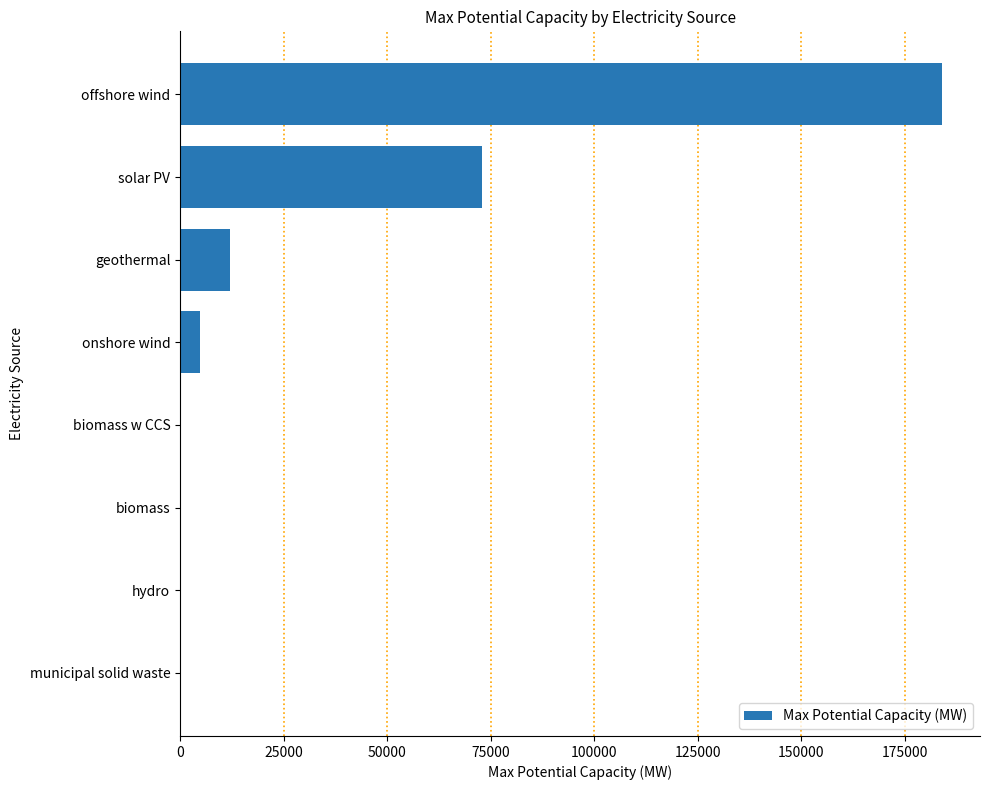

At which label is the value closest to 92084?

solar PV